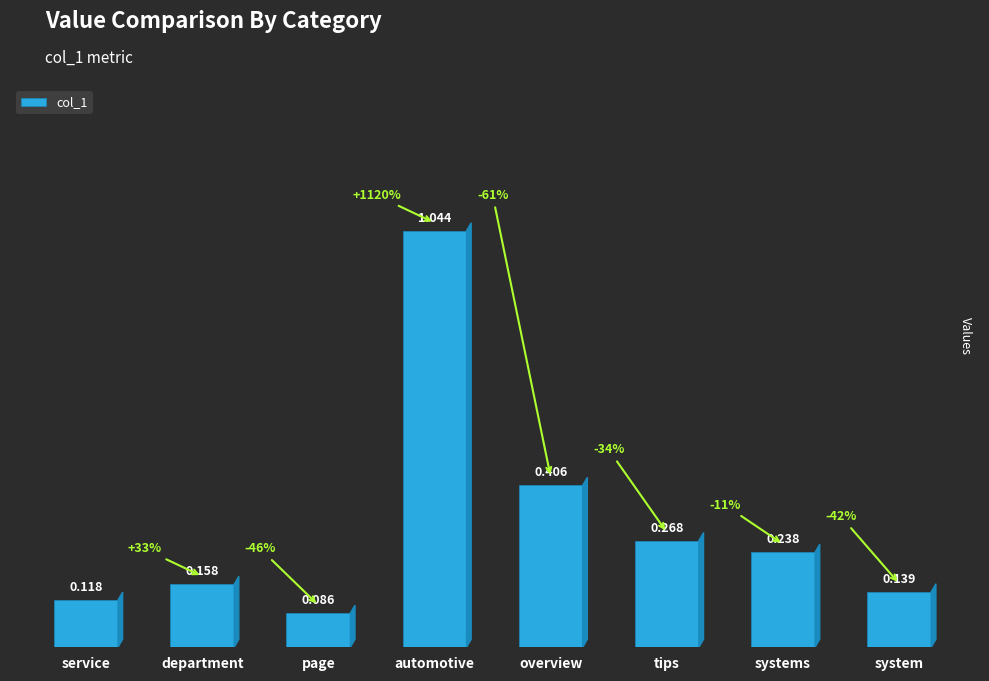

Does the chart contain any negative values?

No